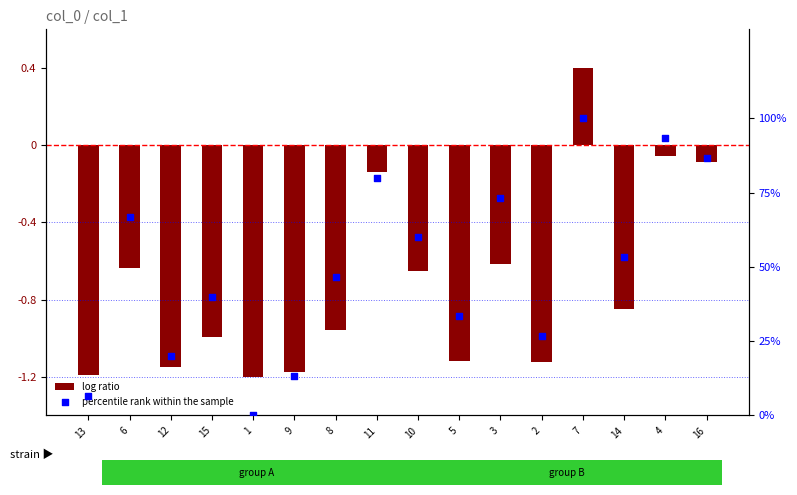

Which series reaches the maximum Y coordinate?

percentile rank within the sample